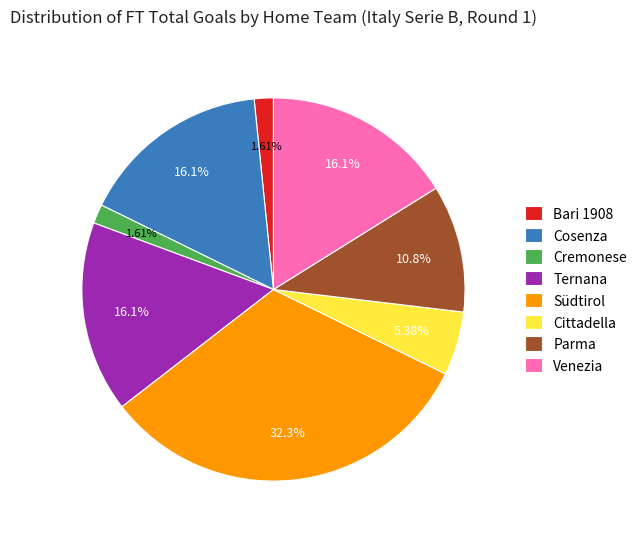

To the nearest percent, what is the combined percentage of Venezia and Südtirol?

48%